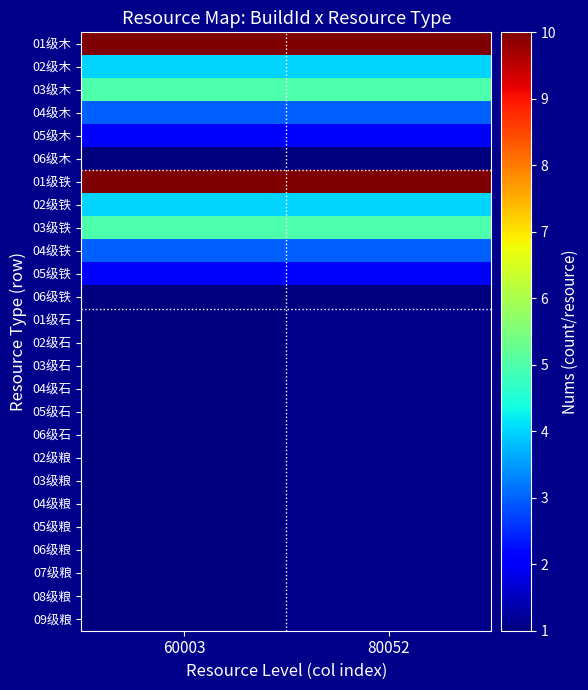

Is the value of 07级粮 at 60003 greater than the value of 02级木 at 60003?

No